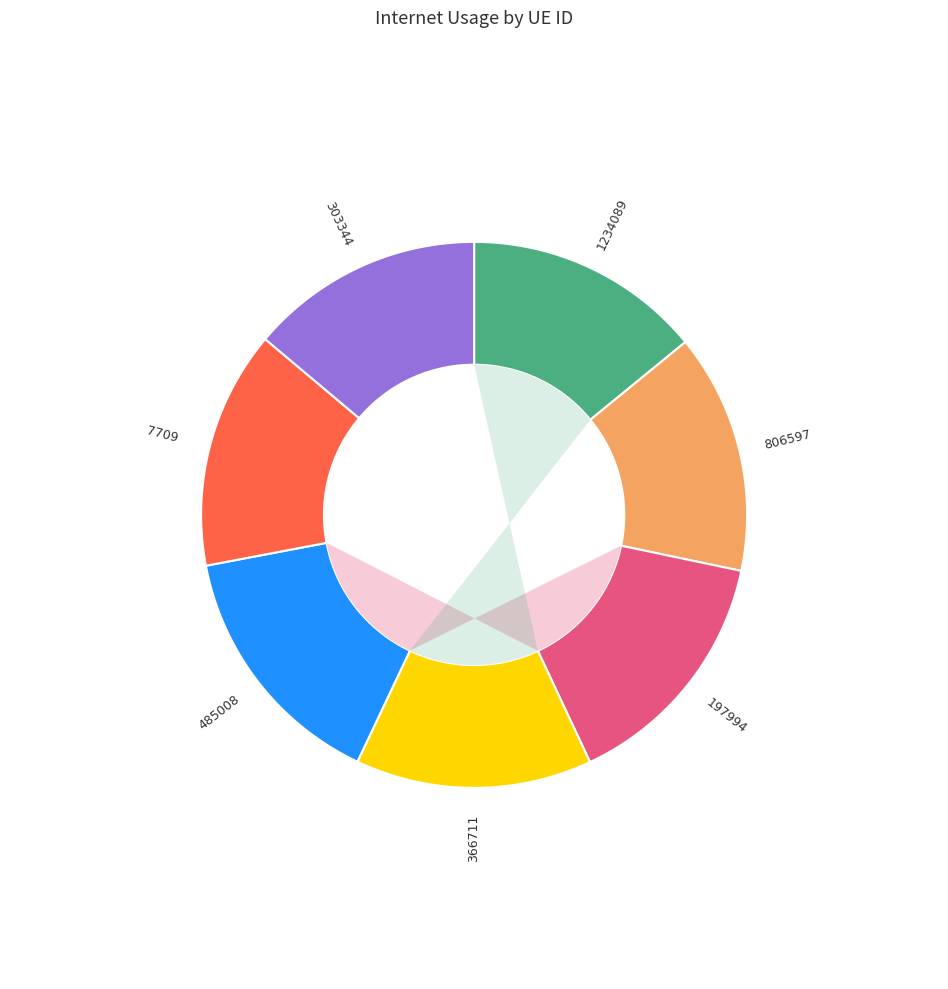

True or false: 303344 accounts for 3% of the total.

False